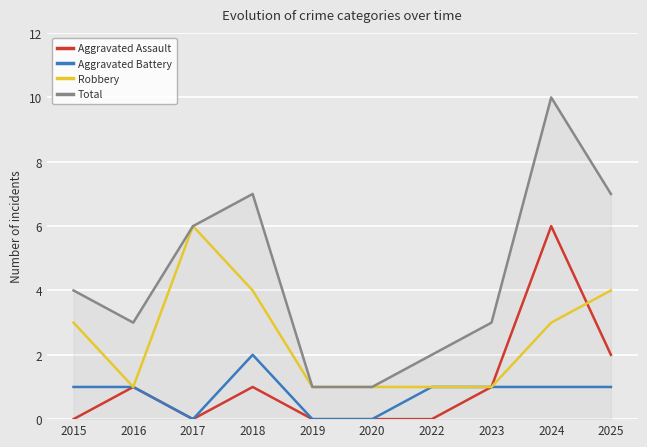

Which label corresponds to the largest value in the chart?

2024